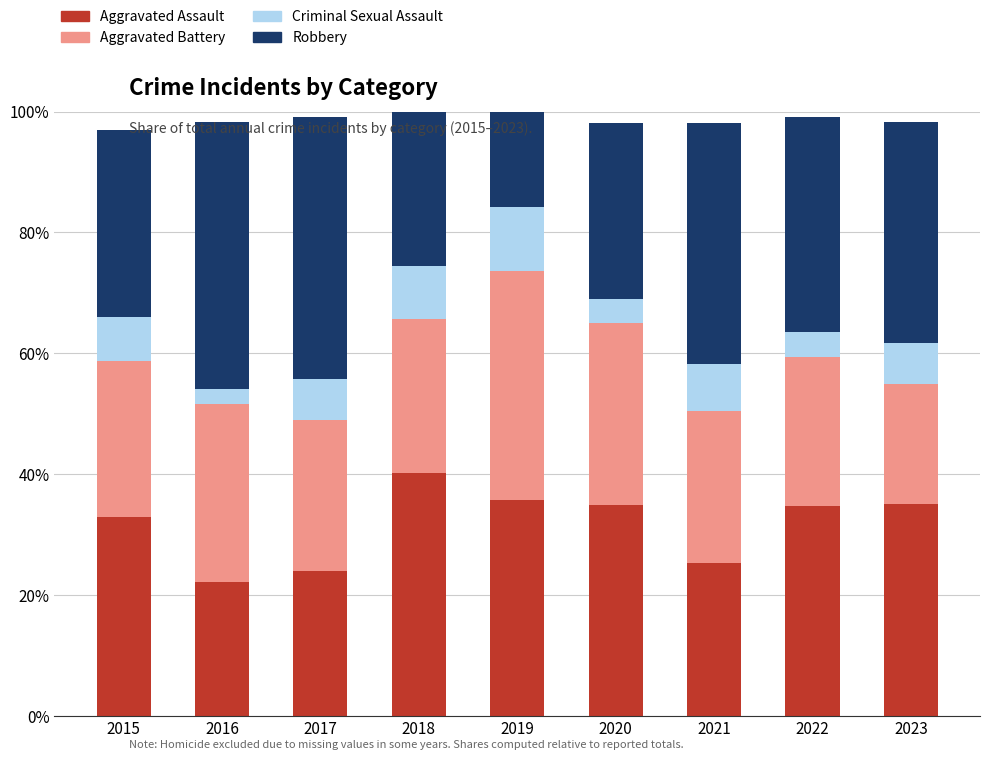

The value of Aggravated Assault at 2021 is 25.2. True or false?

True